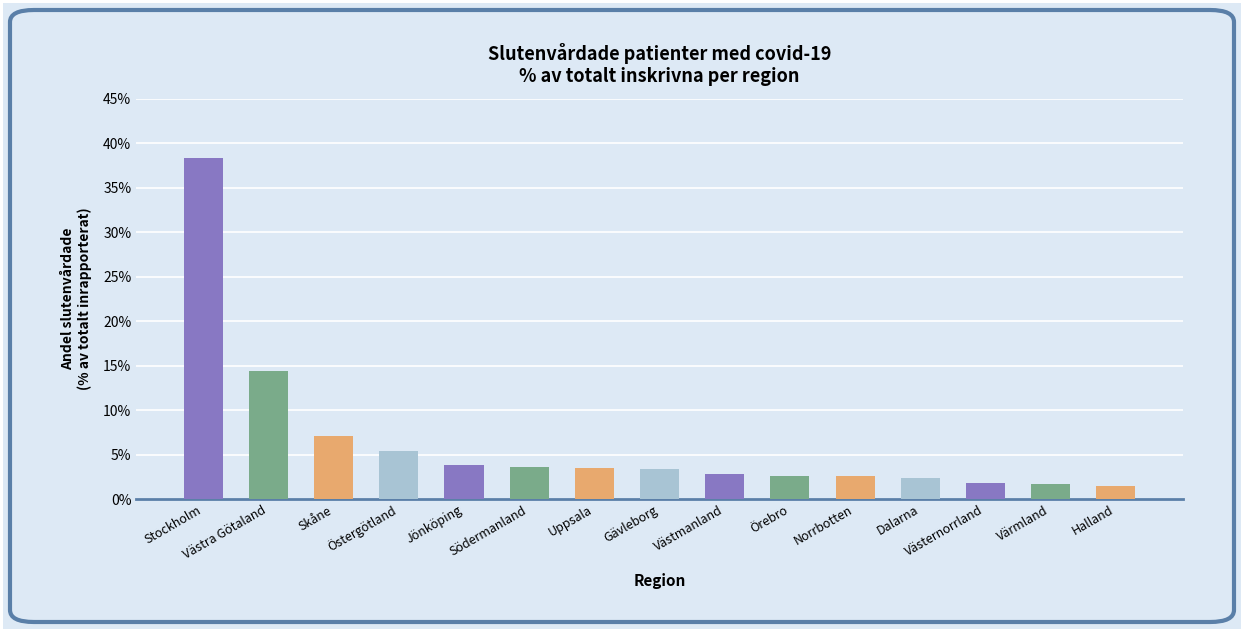

What is the sum of the values at Jönköping and Värmland?

5.5